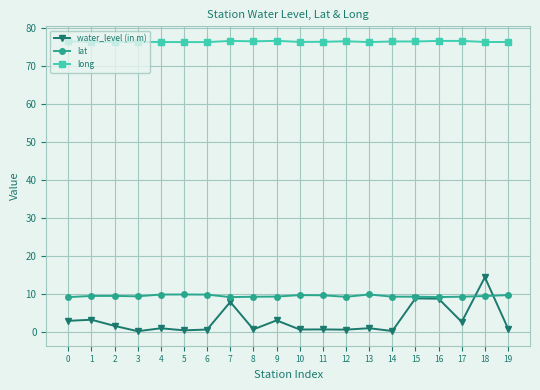

At how many categories does at least one series exceed 16?

20